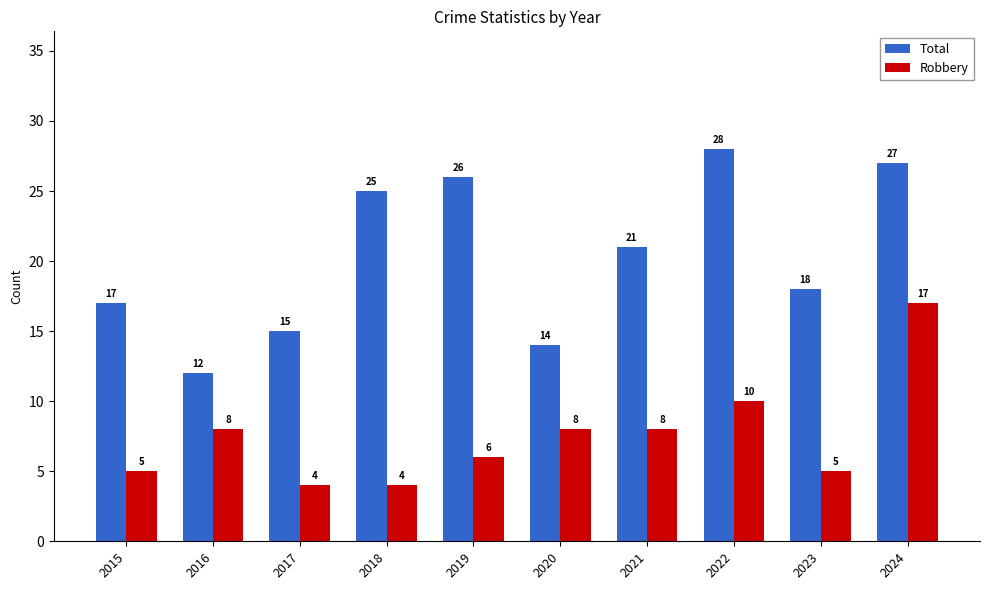

What is the sum of the Total values at 2024 and 2018?

52